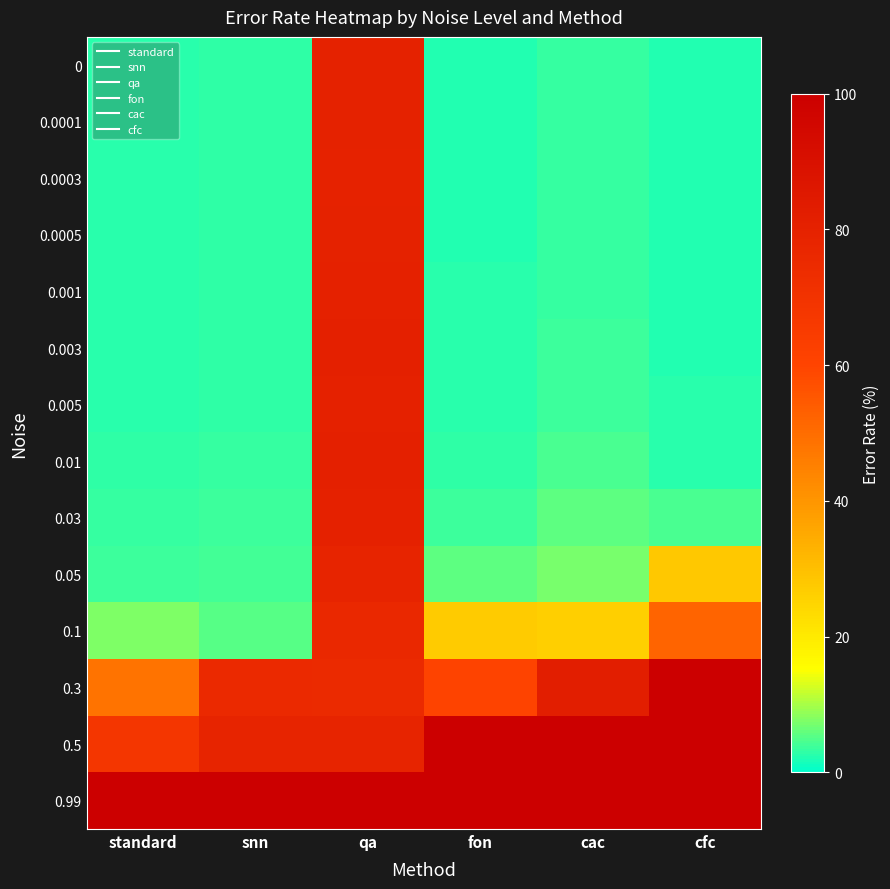

What is the spread (max minus min) of values at fon?

97.7